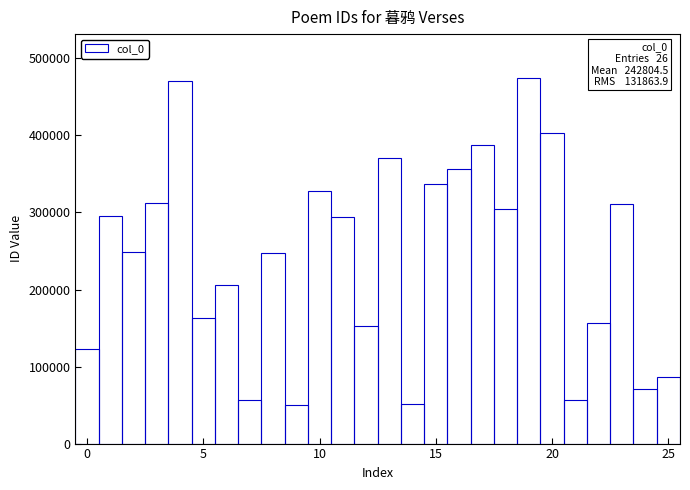

What is the sum of all values?

6312917